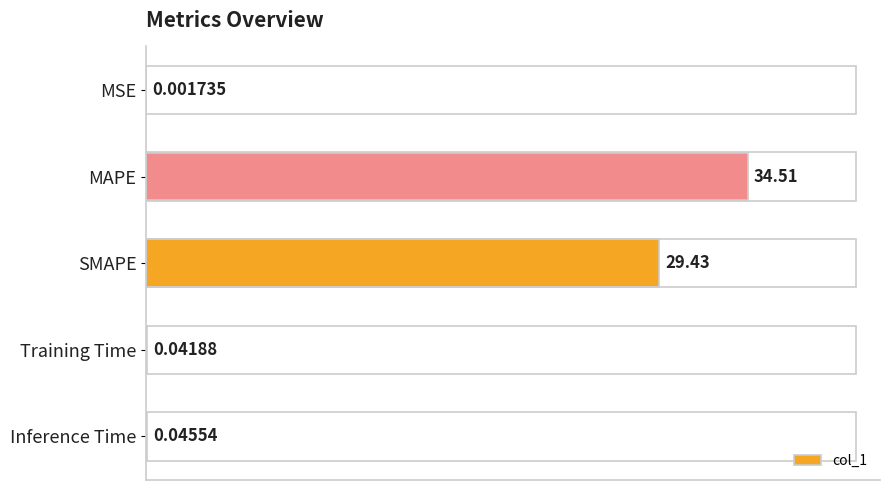

Which category has the highest value across all series?

MAPE